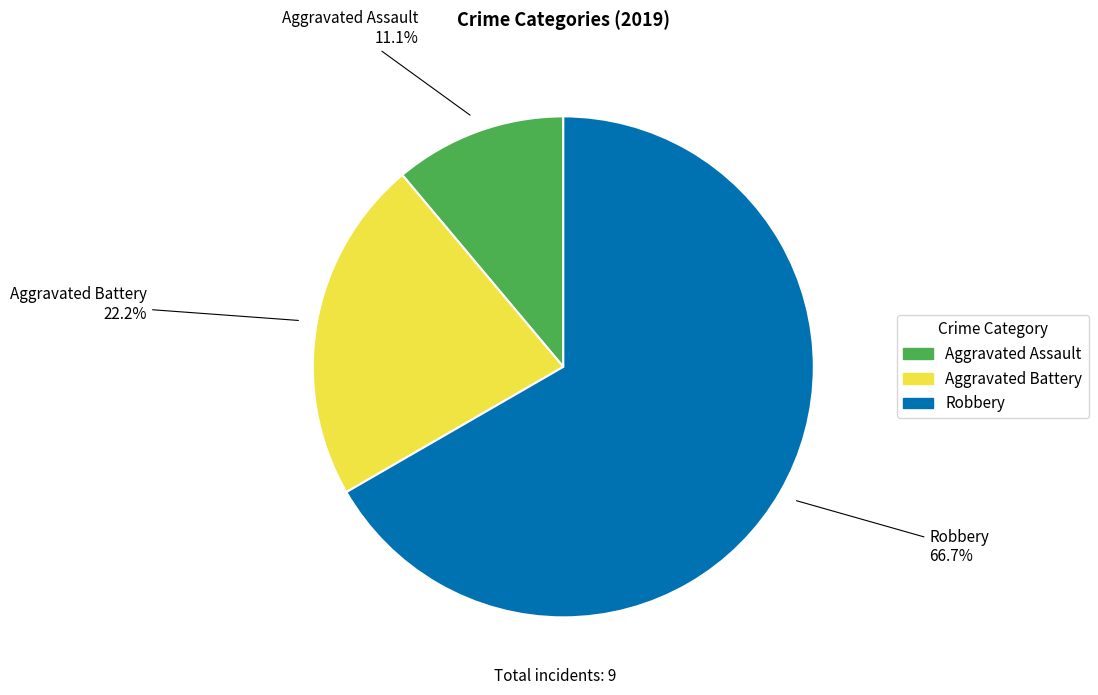

Is it true that Aggravated Assault is 11% of the pie?

True